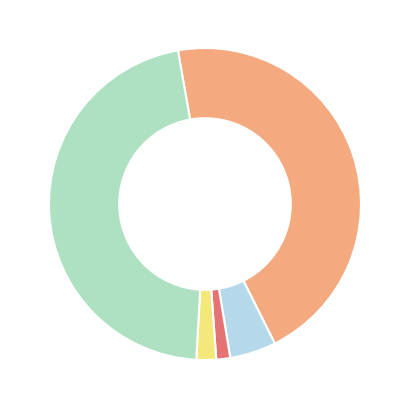

Does any single category account for the majority?

No